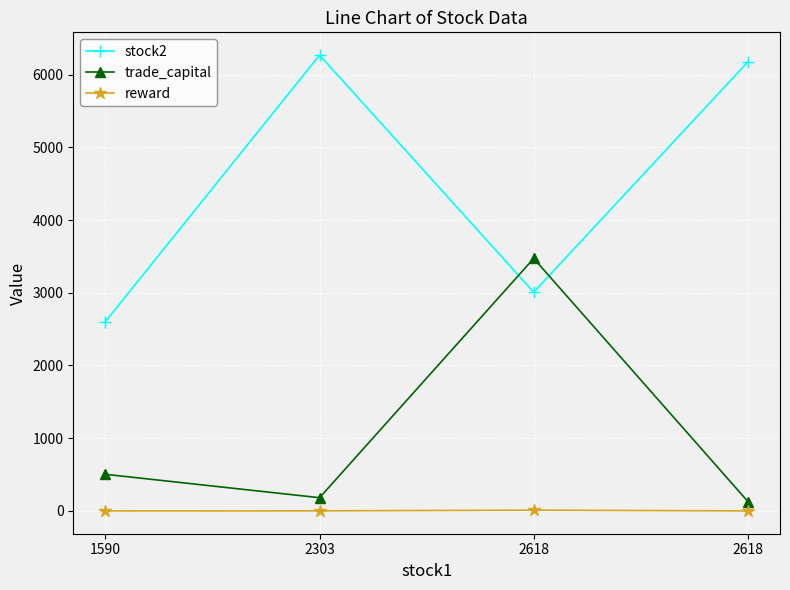

True or false: reward has more than 1 interior local peaks.

False